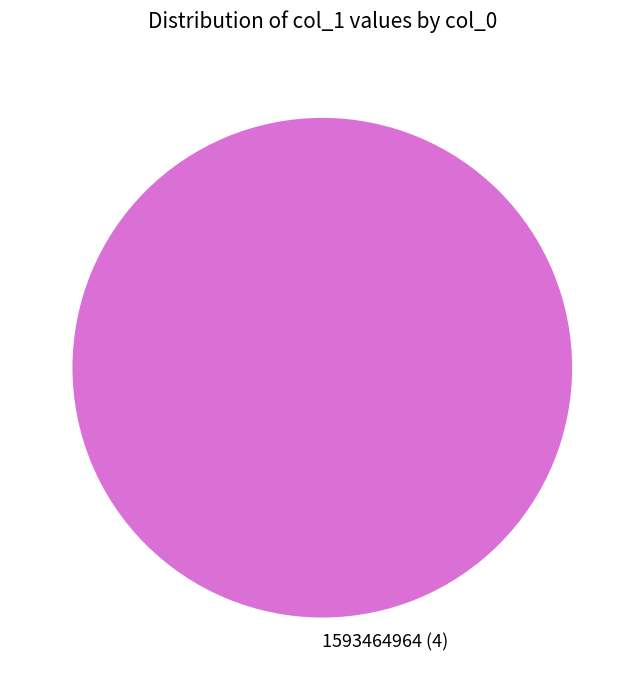

Which category accounts for the majority?

1593464964